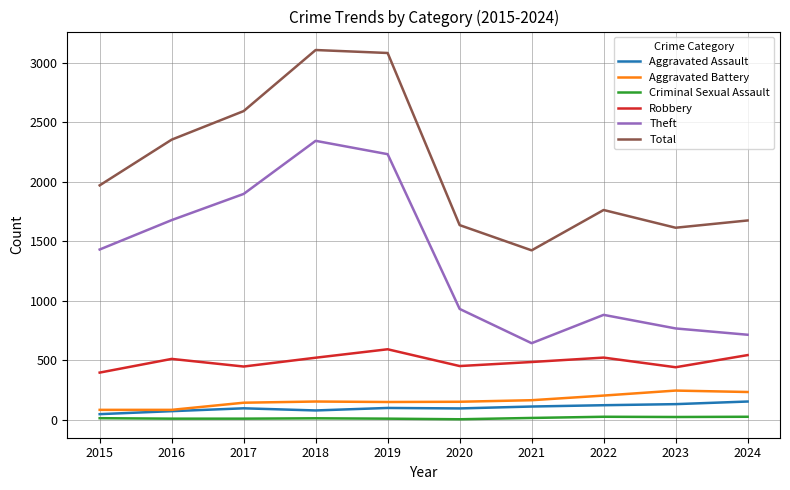

What is the sum of all Robbery values?

4899